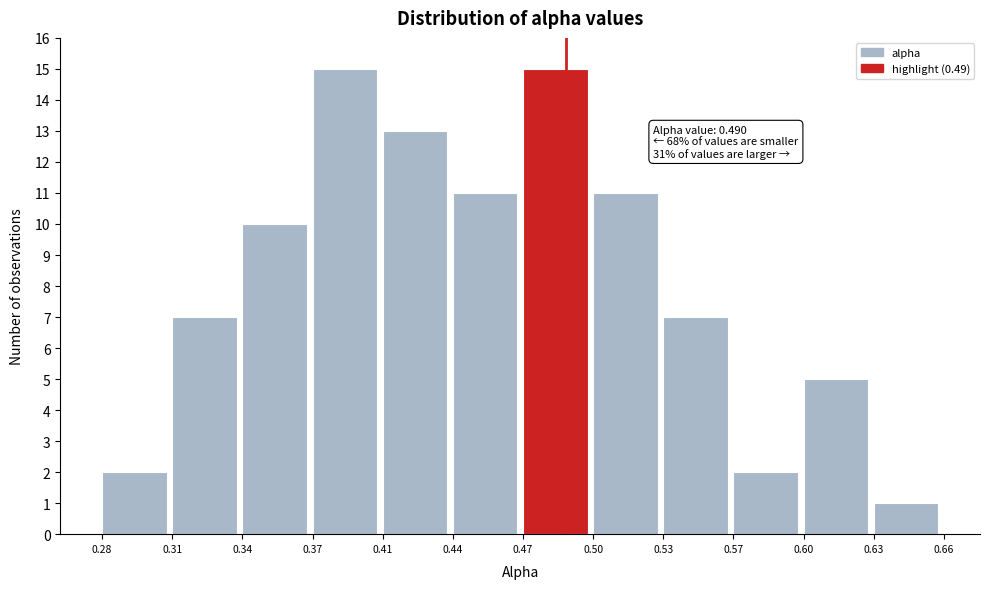

Reading left to right, transcribe all the data shown in this chart.

0.28=2	0.31=7	0.34=10	0.37=15	0.41=13	0.44=11	0.47=15	0.50=11	0.53=7	0.57=2	0.60=5	0.63=1